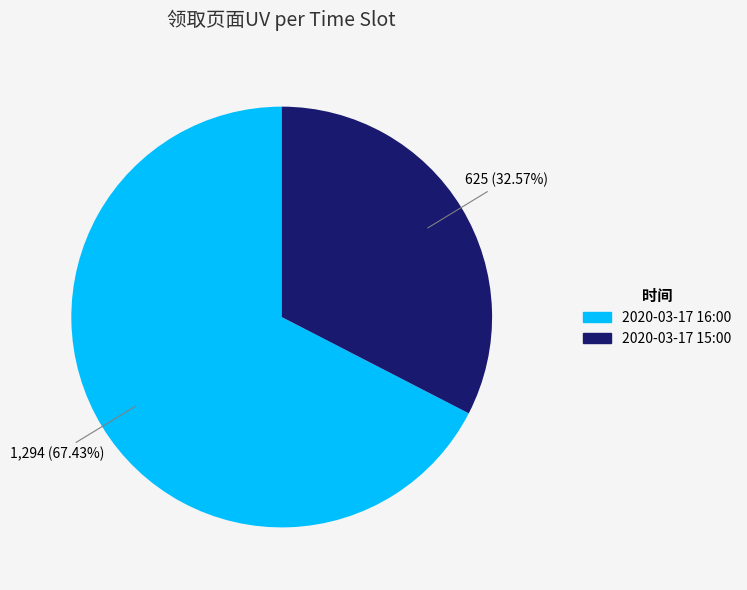

What percentage is the 2020-03-17 16:00 slice, to the nearest percent?

67%